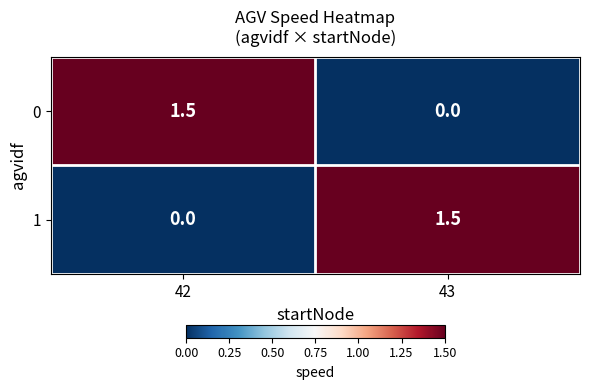

How many data points does each series have?

2